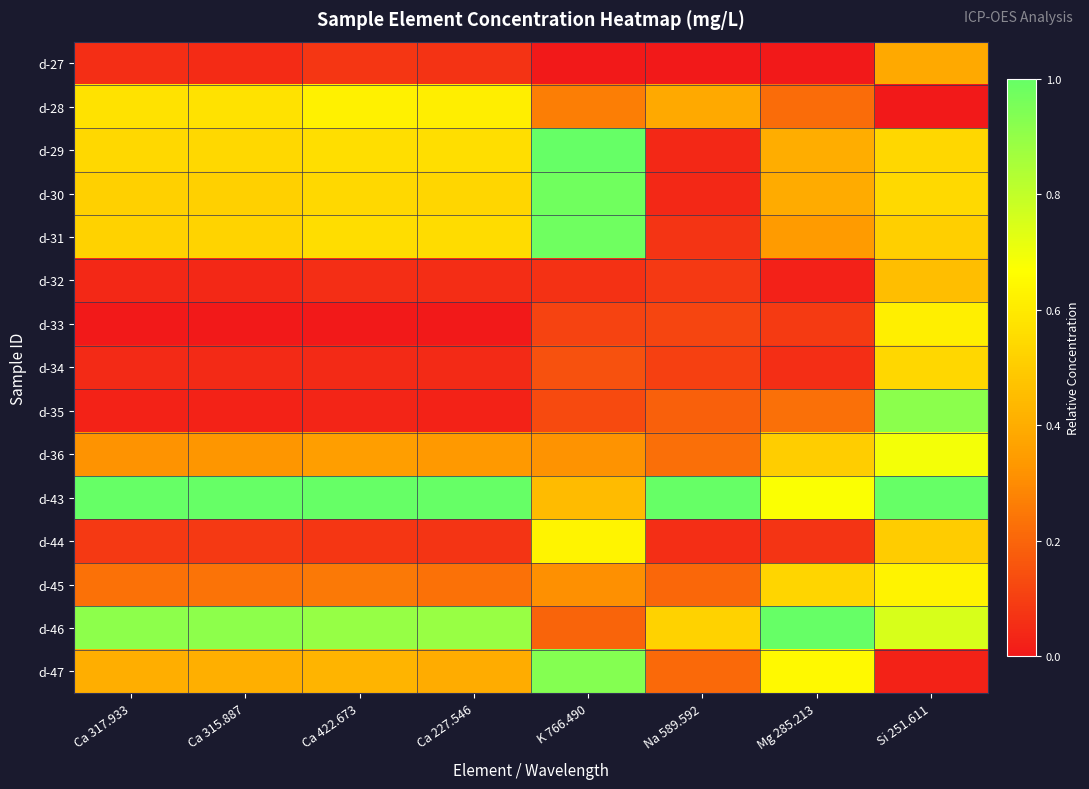

At how many categories does at least one series exceed 0?

8